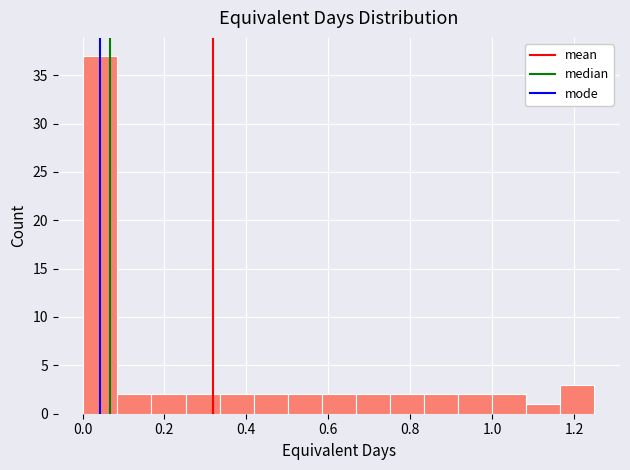

How tall is the bar that spans 0.42 to 0.50 on the x-axis? Neither the bar edges nor the heights are printed on the chart, so give them approximately, as read against the axes.

2